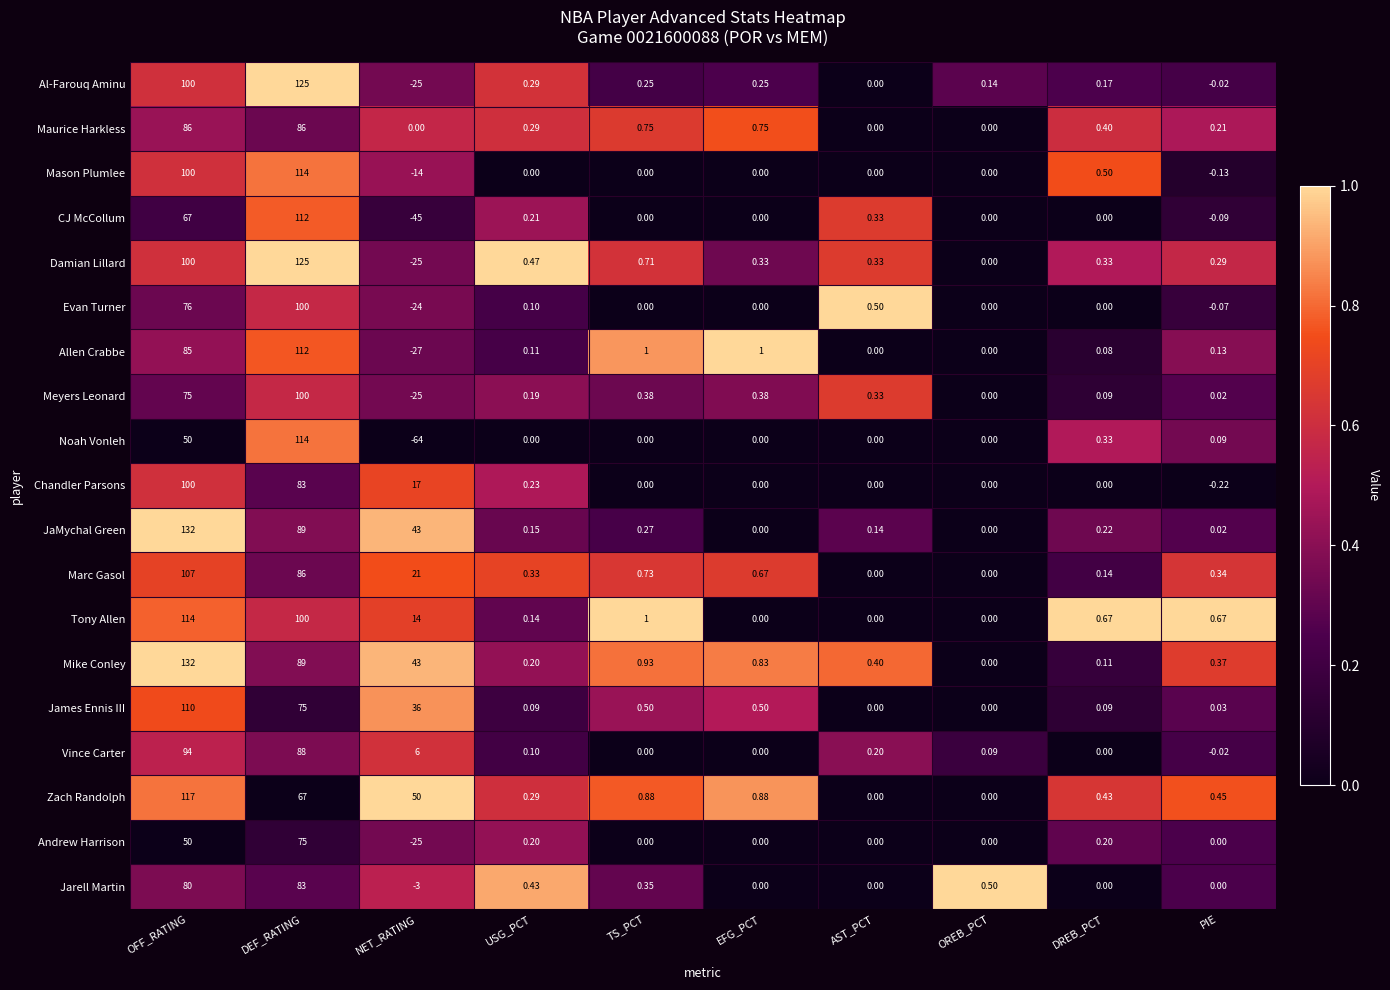

What is the difference between the highest and lowest values at OREB_PCT?

0.5